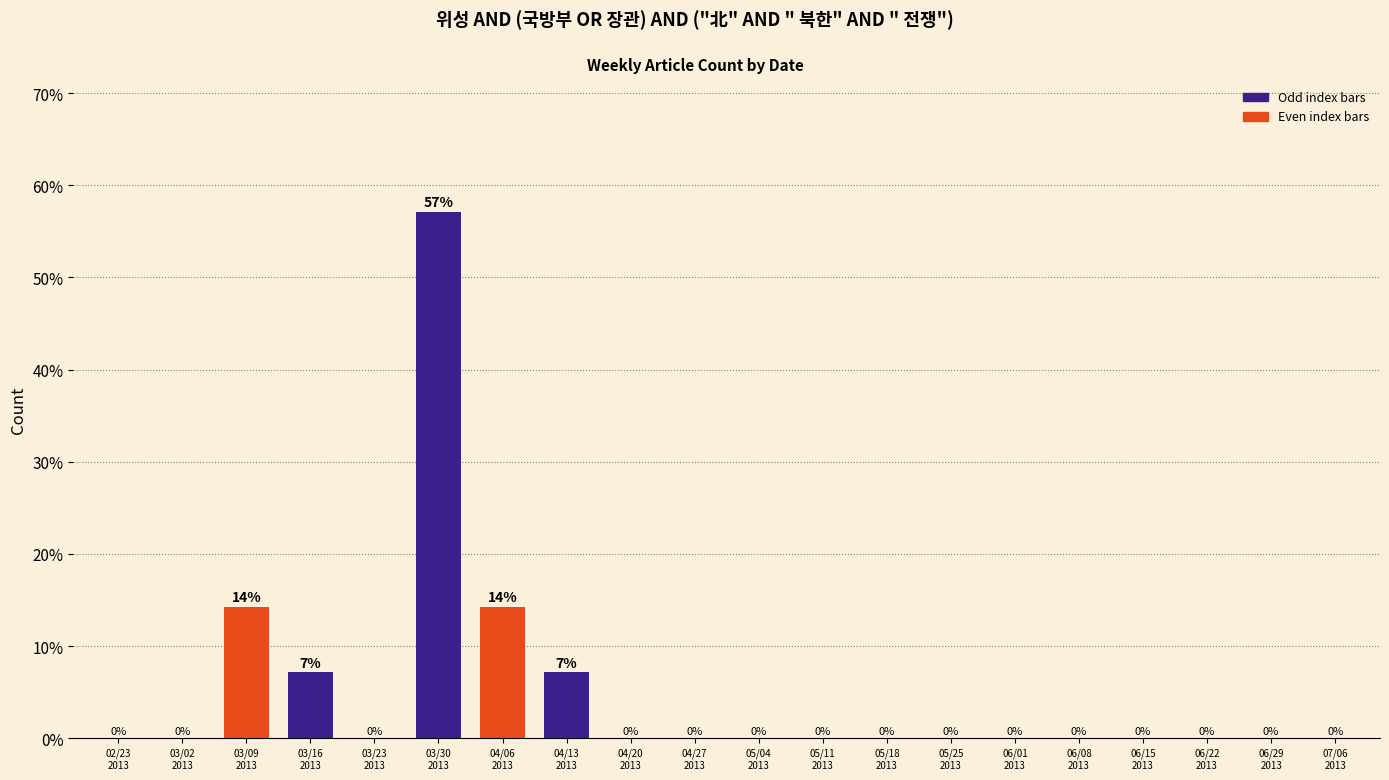

What is the maximum value shown in the chart?

57.1